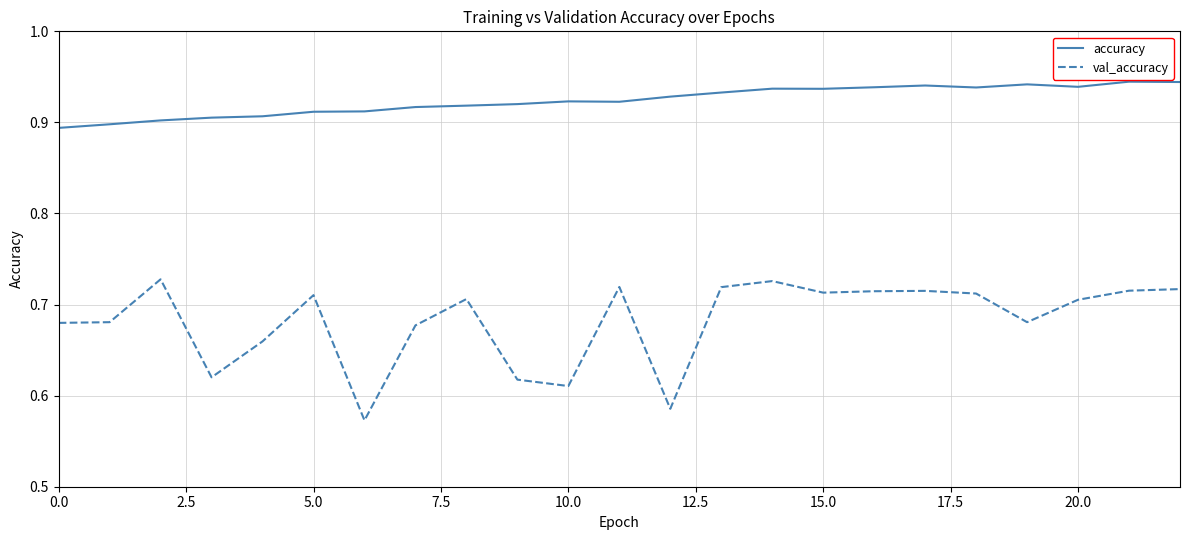

Rank the series by their average value, from lowest to highest.

val_accuracy, accuracy